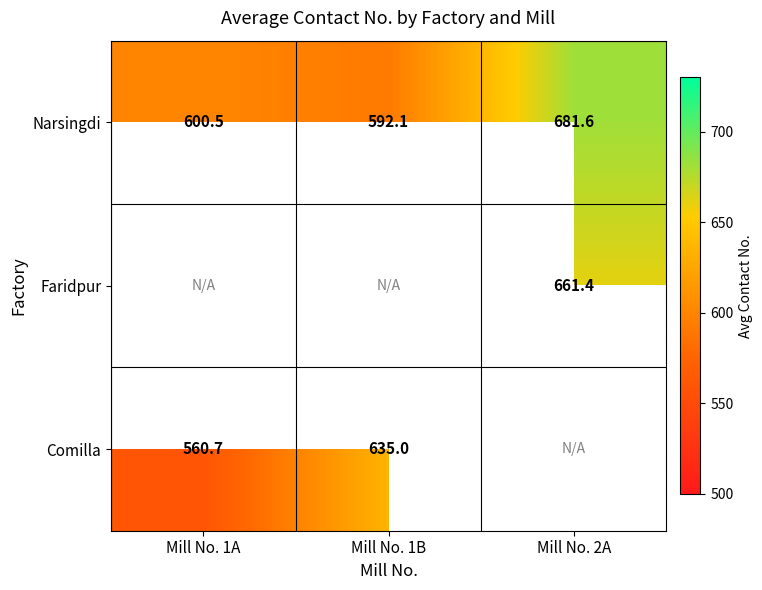

How many values in the Narsingdi series are below 600?

1